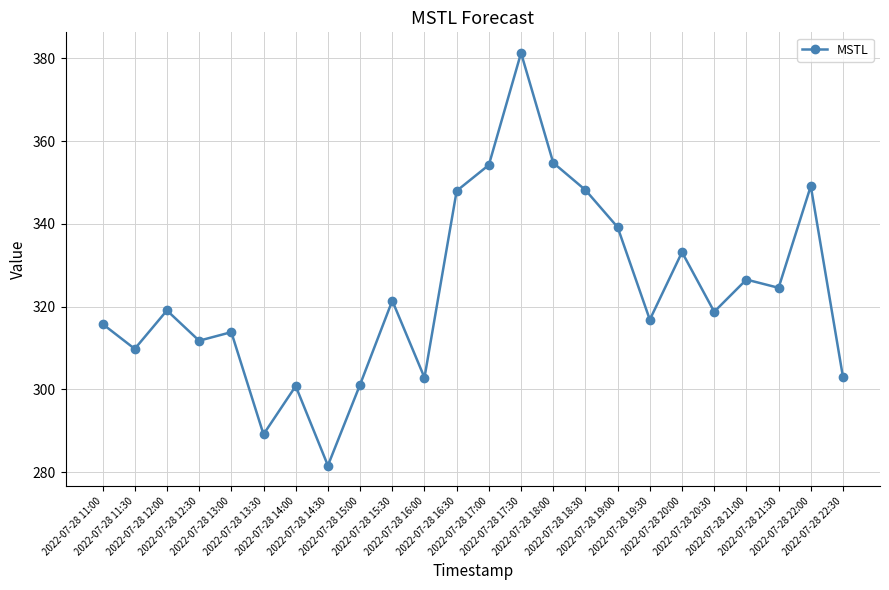

What is the change in value from 2022-07-28 13:30 to 2022-07-28 22:00?

+60.0